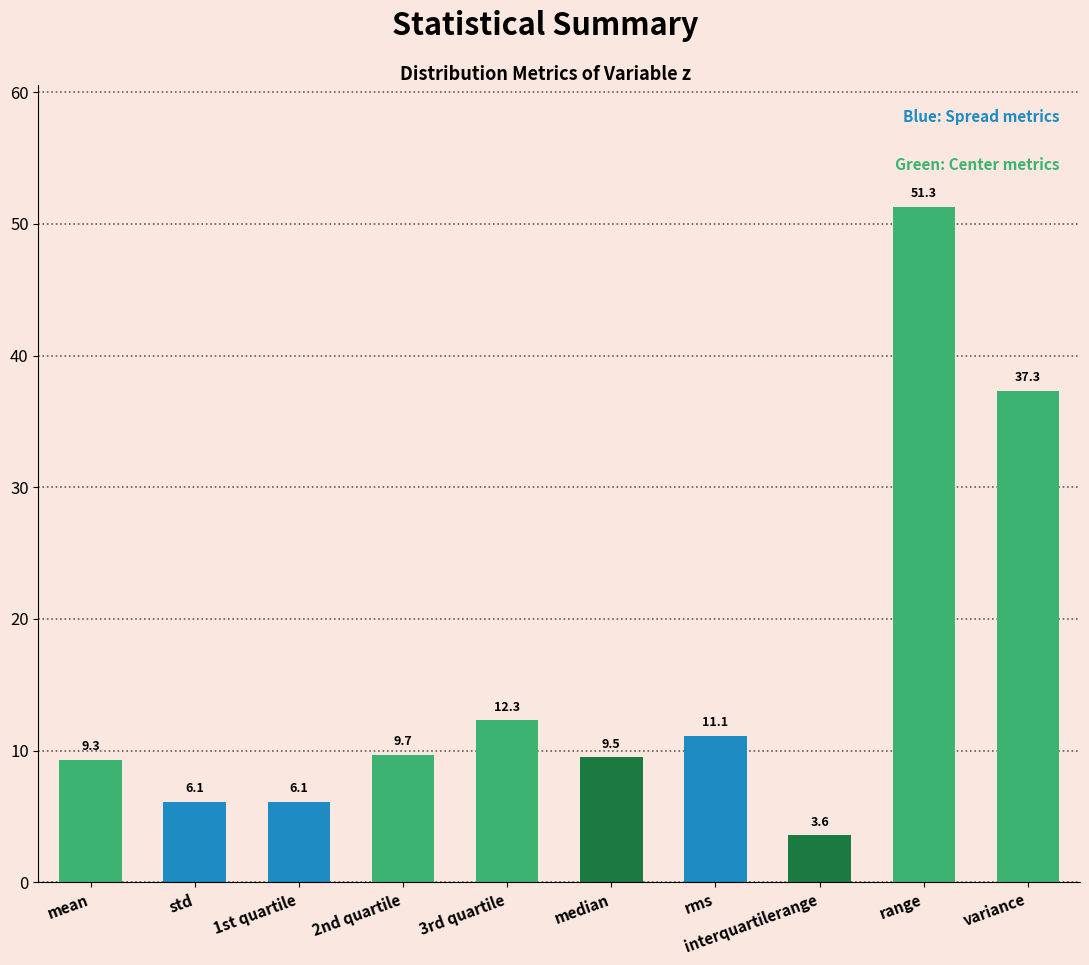

What is the average value?

15.6